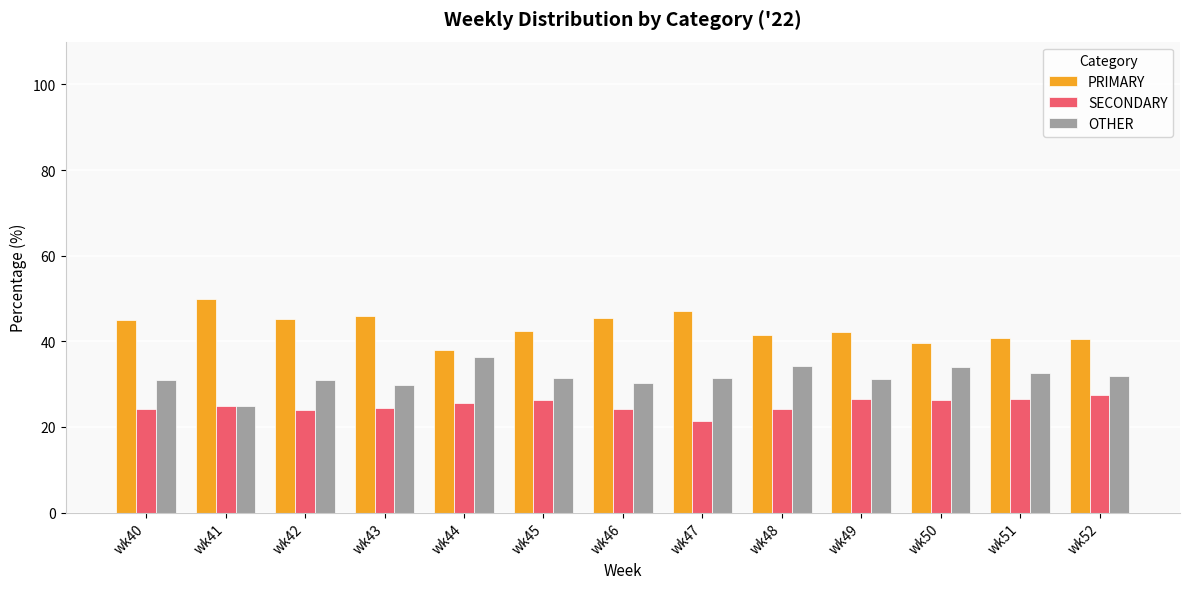

Rank the series at wk49 from highest to lowest value.

PRIMARY, OTHER, SECONDARY